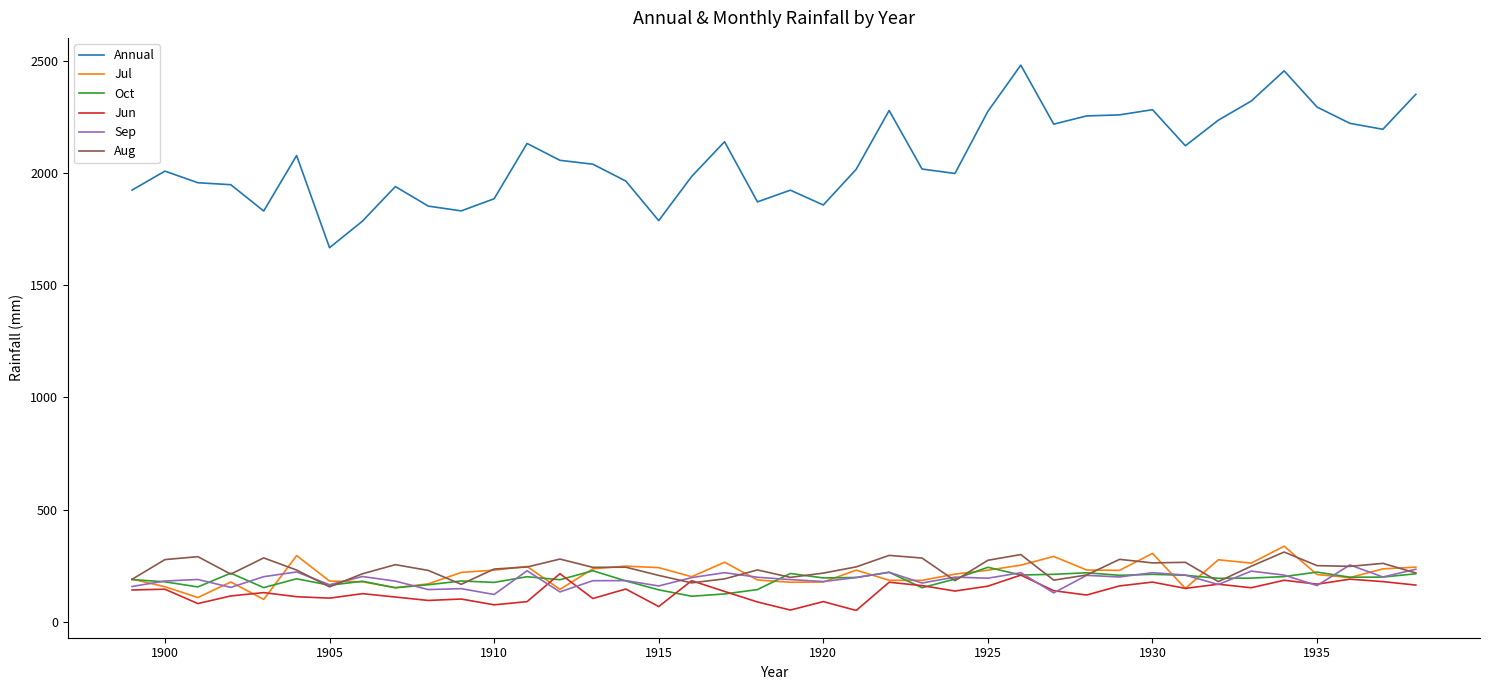

What is the greatest value displayed?

2480.5